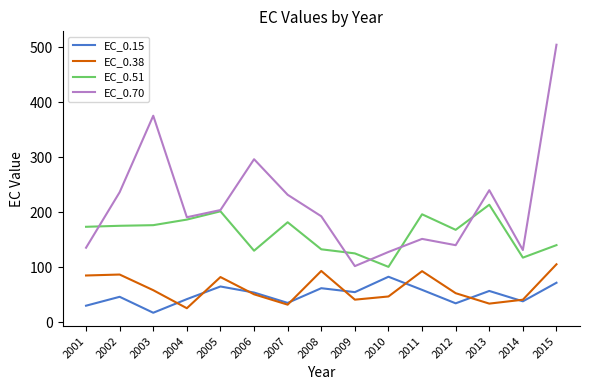

How many lines are shown in the chart?

4